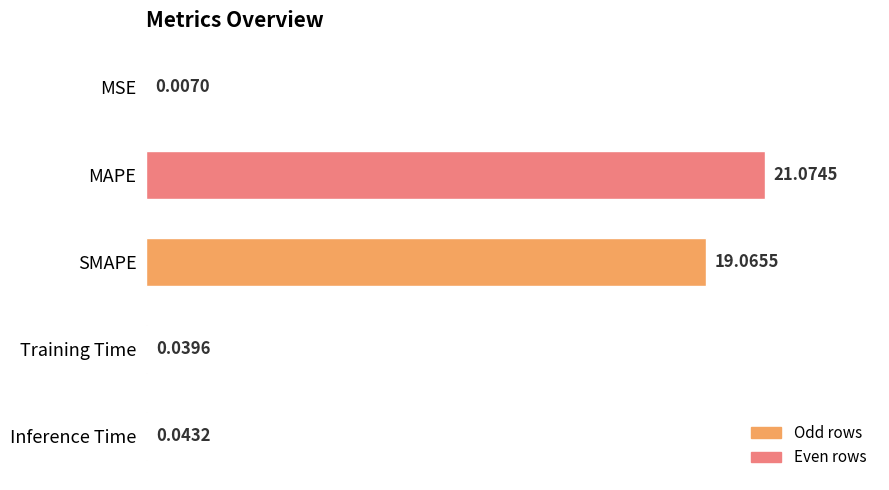

What is the sum of all values?

40.2